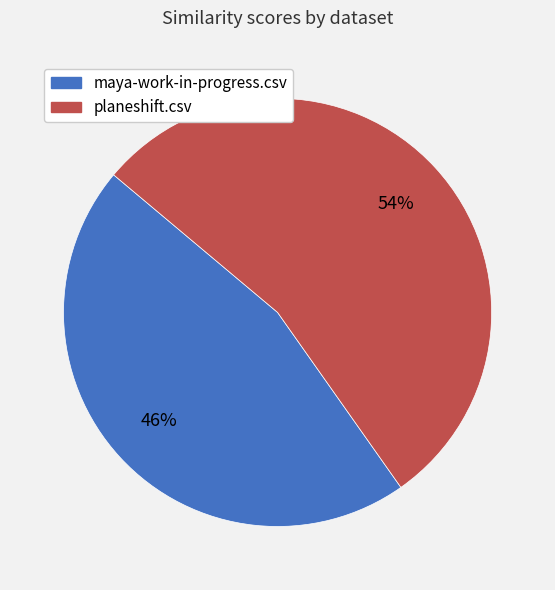

How many slices are in this pie chart?

2